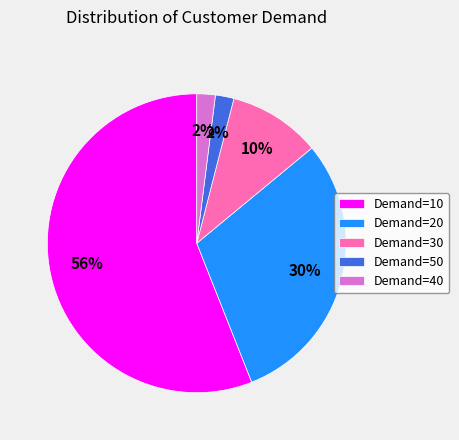

Count the number of slices in the pie.

5